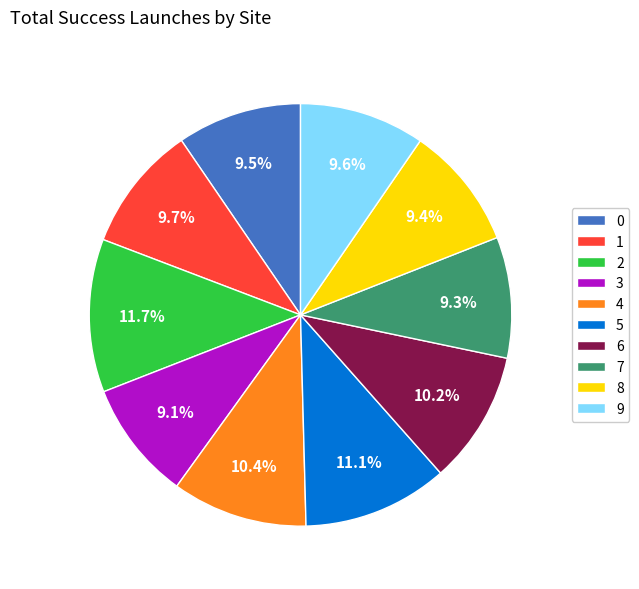

To the nearest percent, what percentage of the pie is 6?

10%